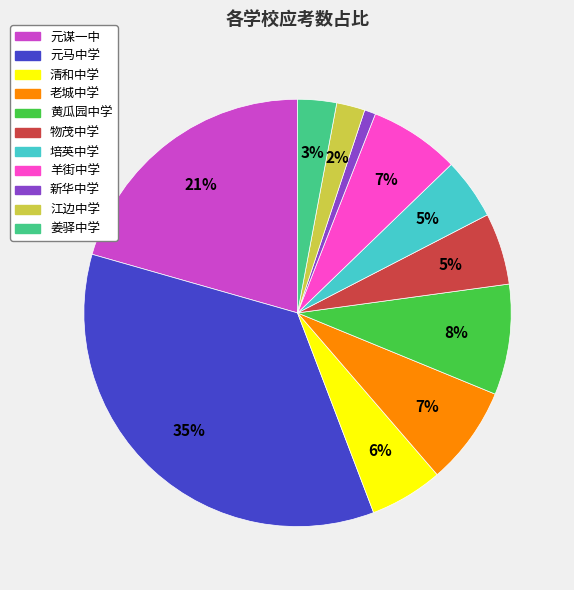

Count the number of slices in the pie.

11